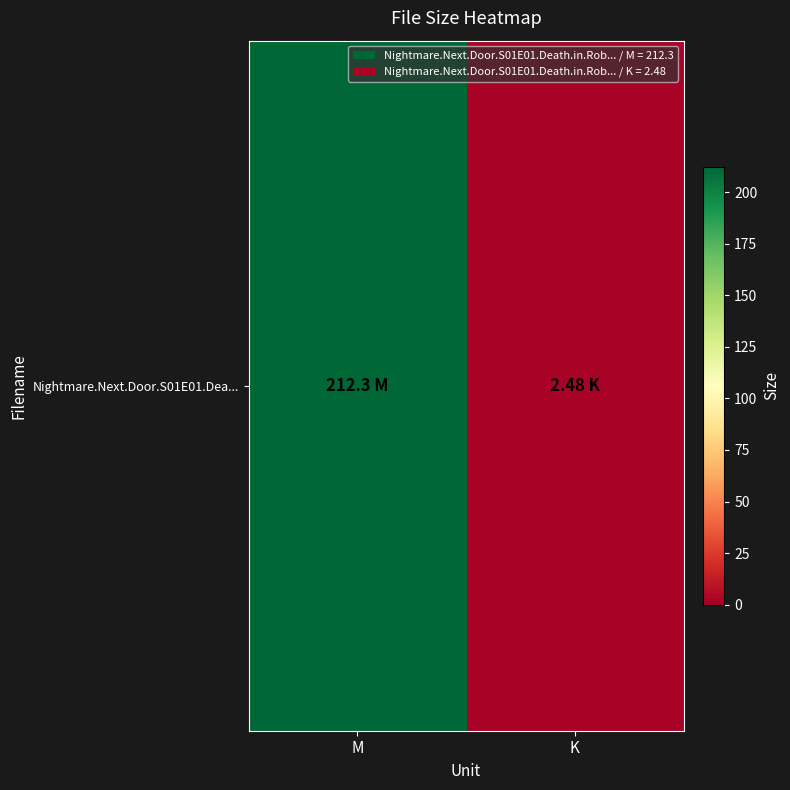

What is the difference between the maximum and minimum values?

209.8